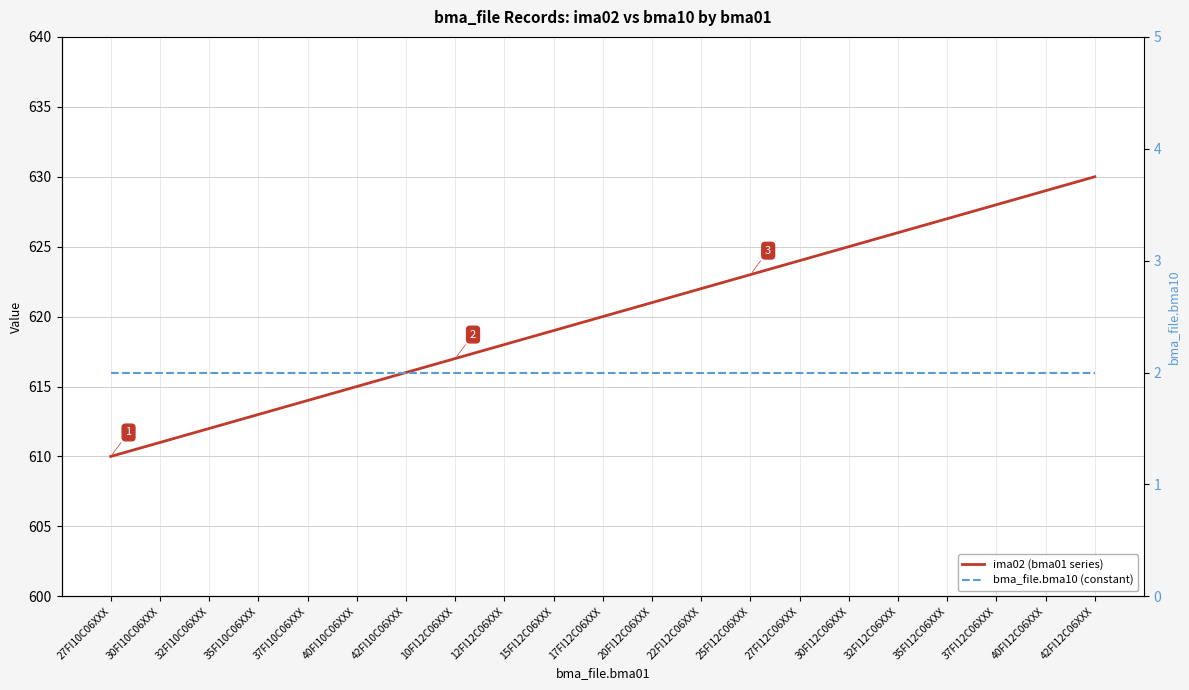

True or false: ima02 (bma01 series) has more than 0 points higher than both neighbors.

False